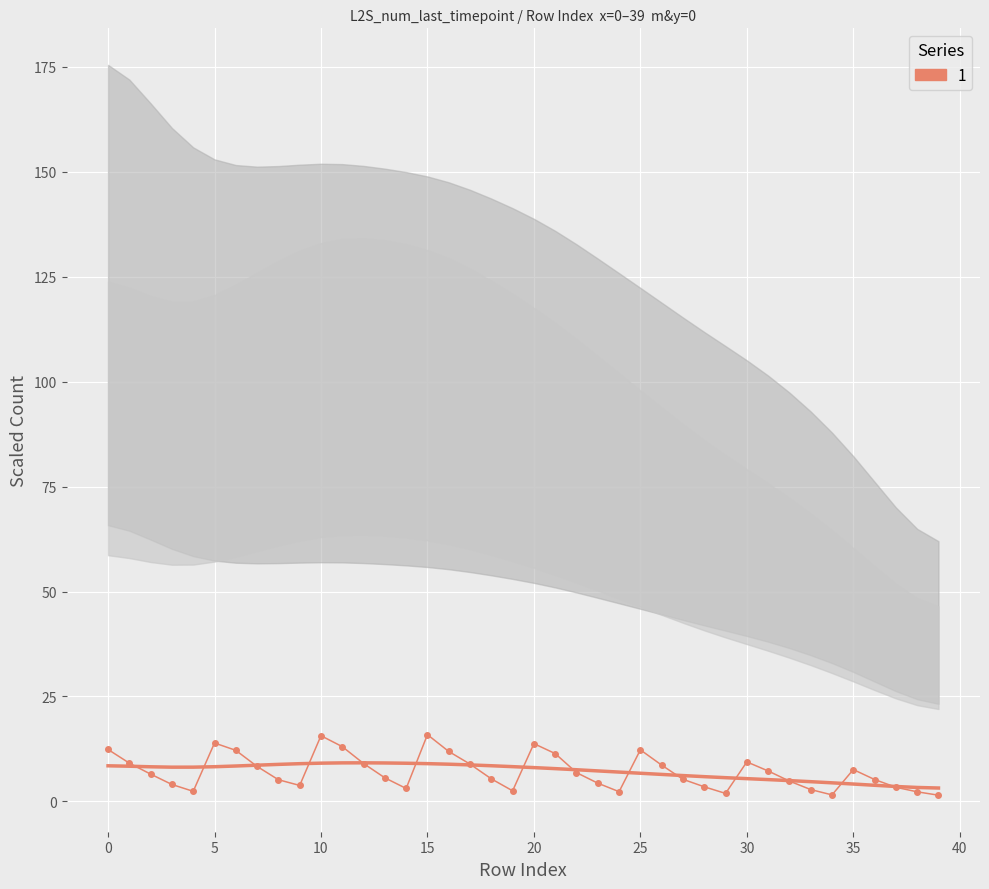

What is the difference between the values at 12 and 11?

4.0